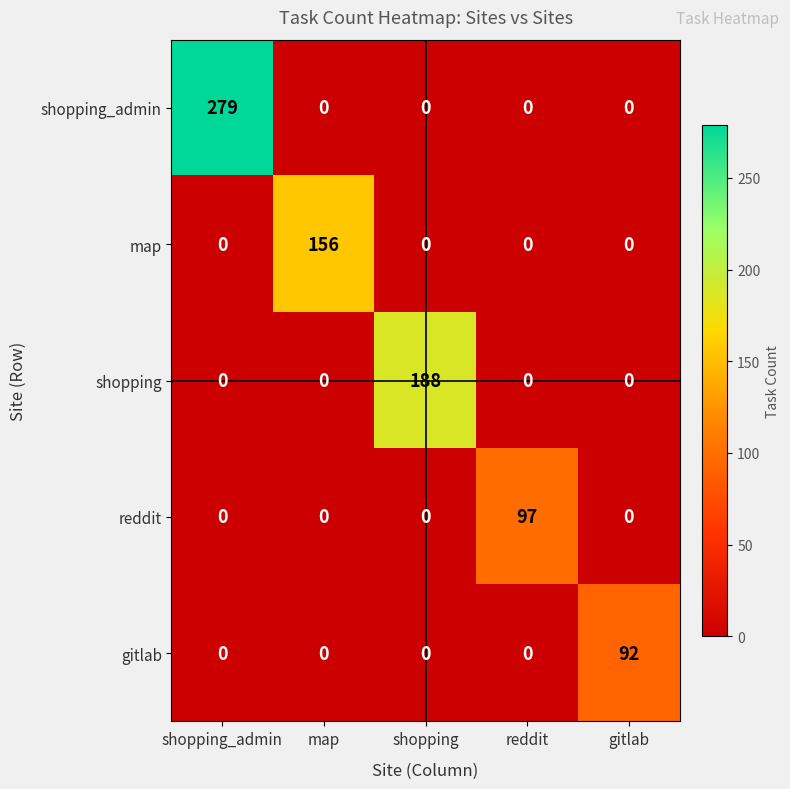

Between shopping_admin and gitlab, which series saw the biggest shift?

shopping_admin